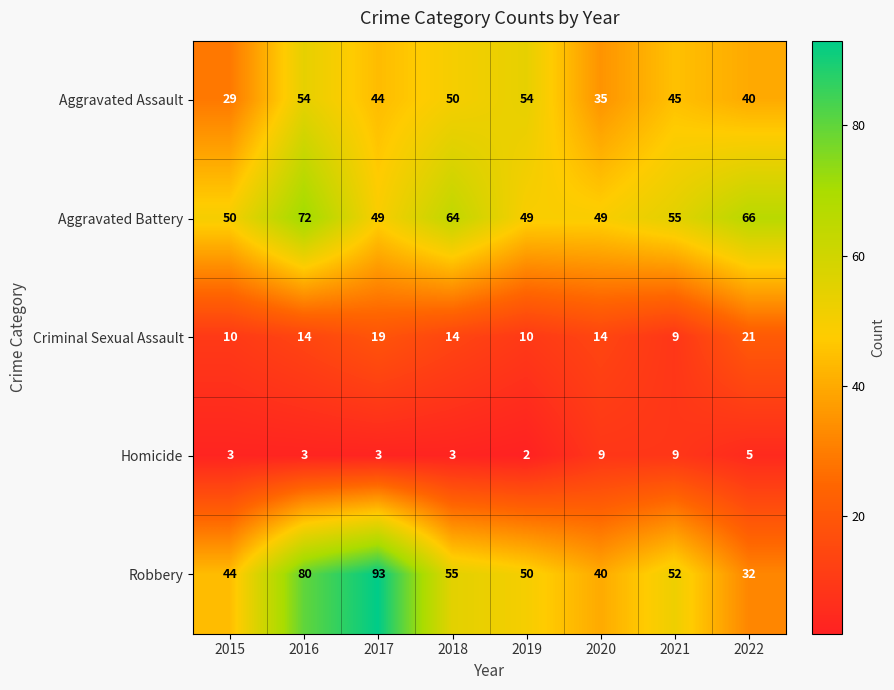

What is the total value across all series at 2018?

186